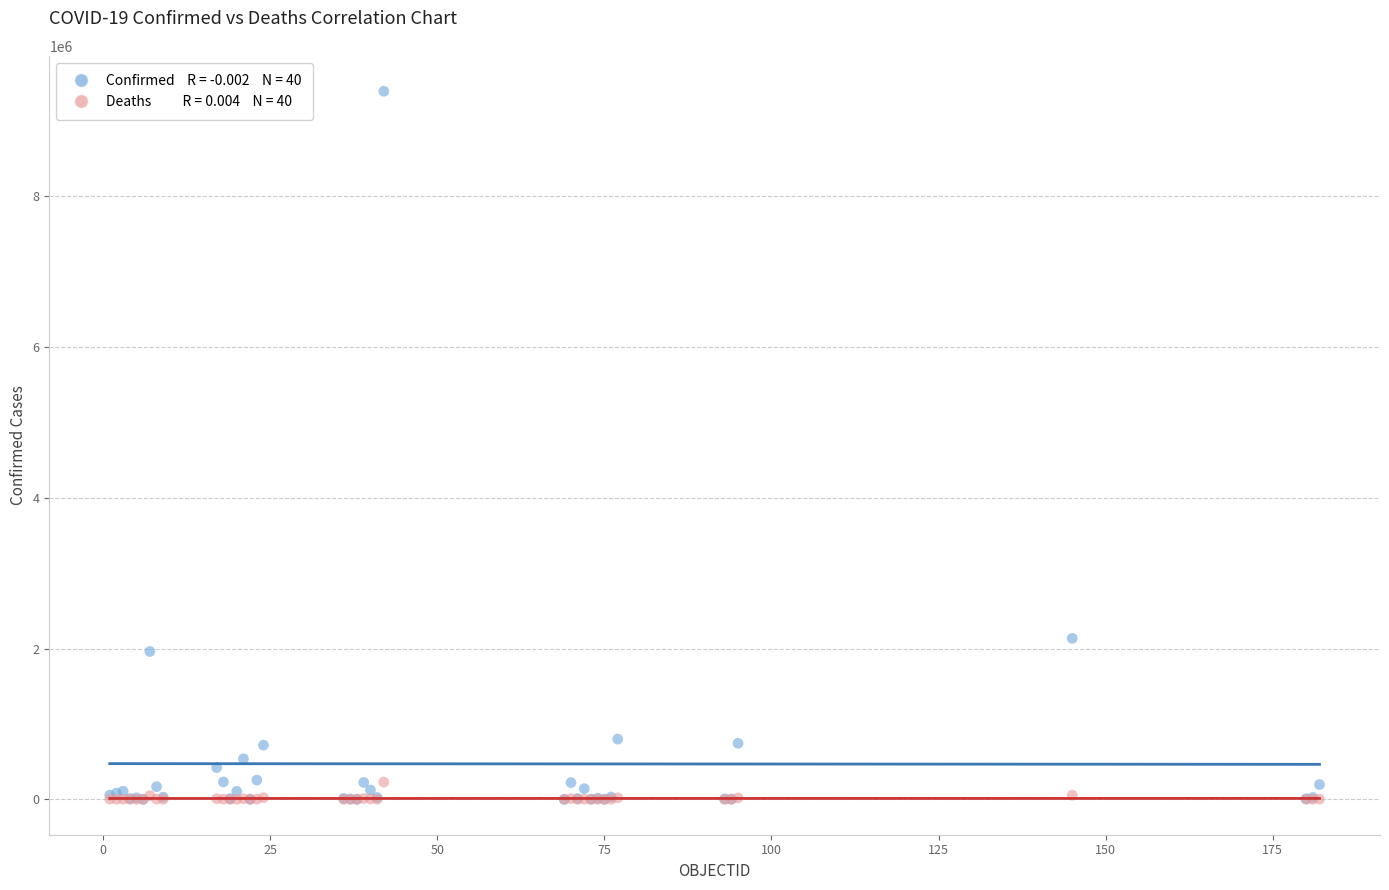

Across all series, what Y value is closest to 4698146?

2135412